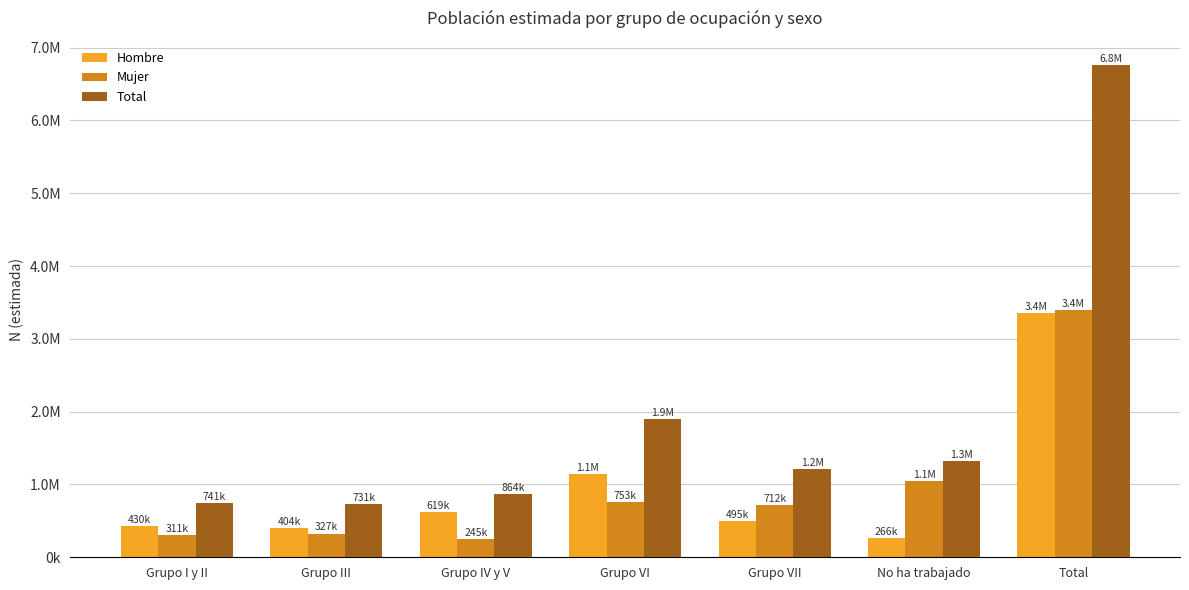

What are all the series names shown in the legend?

Hombre, Mujer, Total